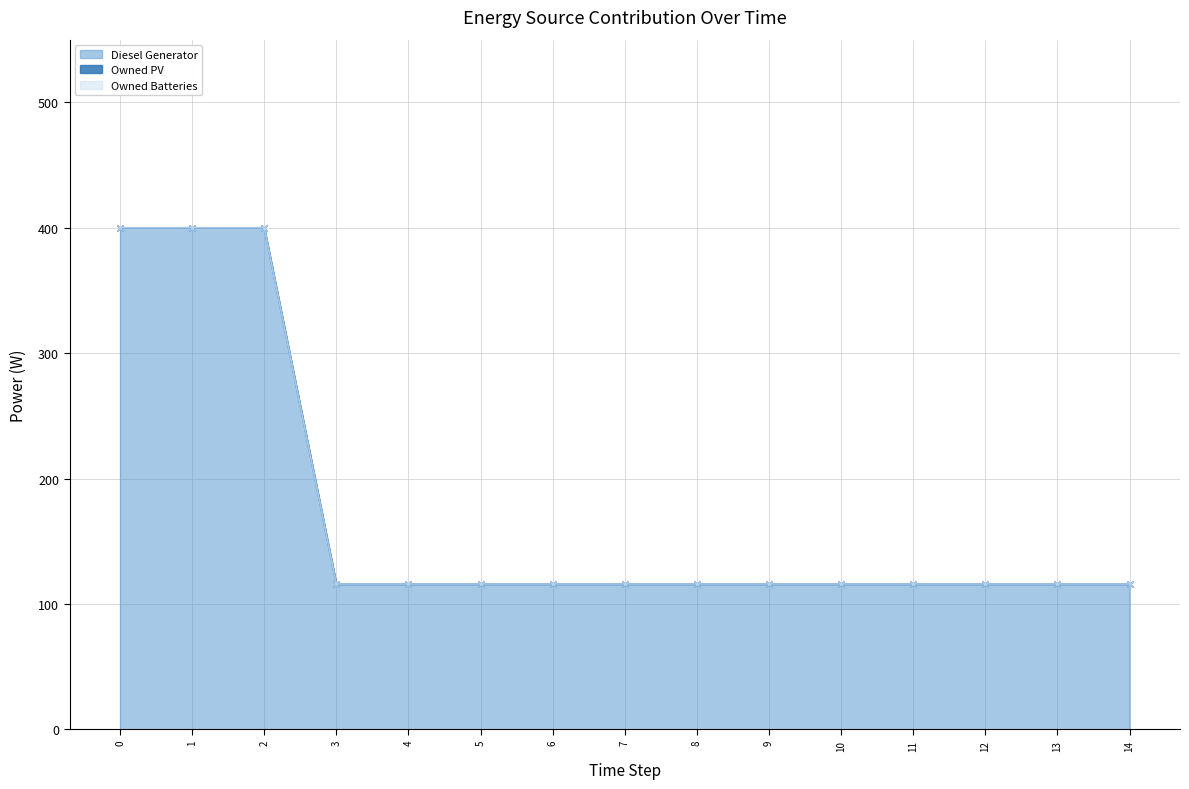

Reading right to left, what are all the values shown in this chart?

Diesel Generator: 116	116	116	116	116	116	116	116	116	116	116	116	400	400	400
Owned PV: 0	0	0	0	0	0	0	0	0	0	0	0	0	0	0
Owned Batteries: 0	0	0	0	0	0	0	0	0	0	0	0	0	0	0